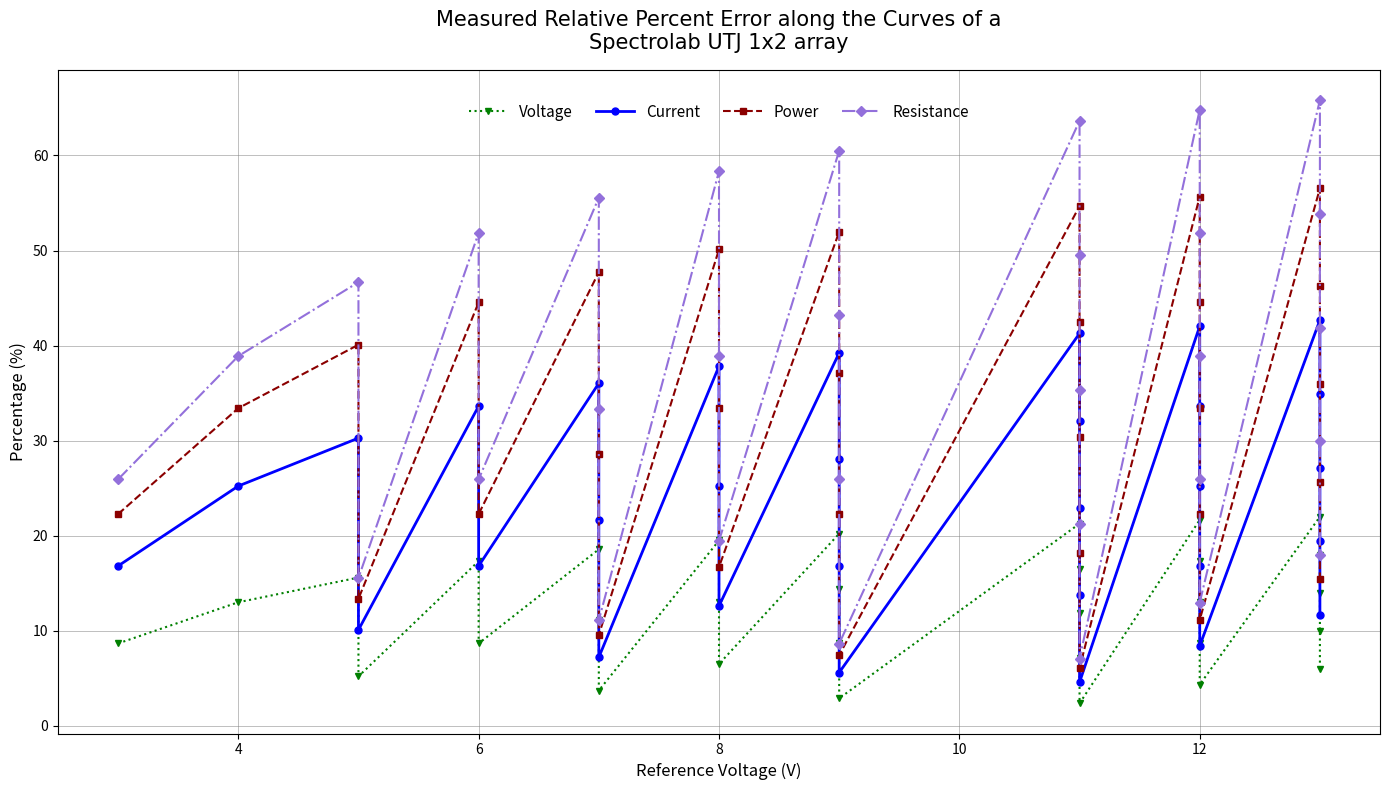

True or false: Resistance has a value of 10.9 at 8.

False